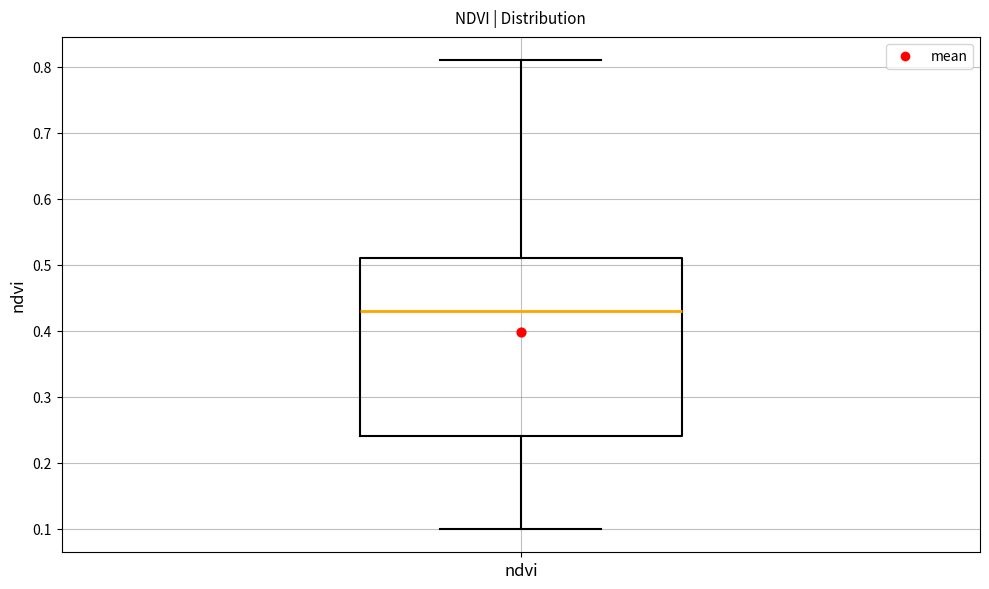

Where is the upper edge of the box for ndvi on the y-axis? The values are not printed on the chart, so give them approximately, as read against the axis.

0.51